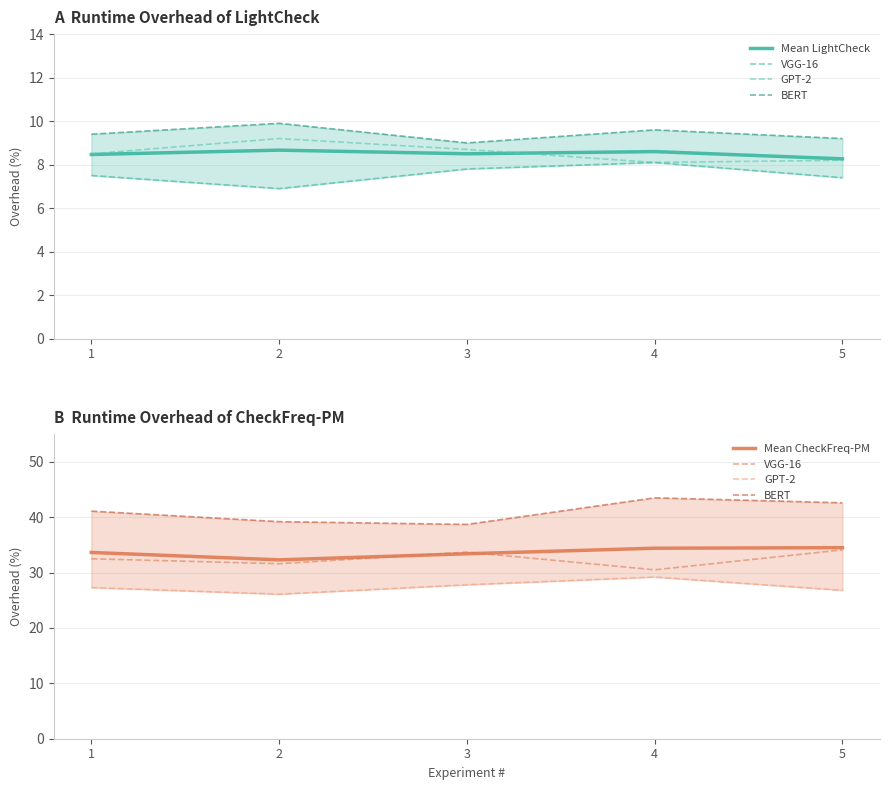

Rank the series by their maximum value, from highest to lowest.

BERT, Mean CheckFreq-PM, VGG-16, GPT-2, Mean LightCheck